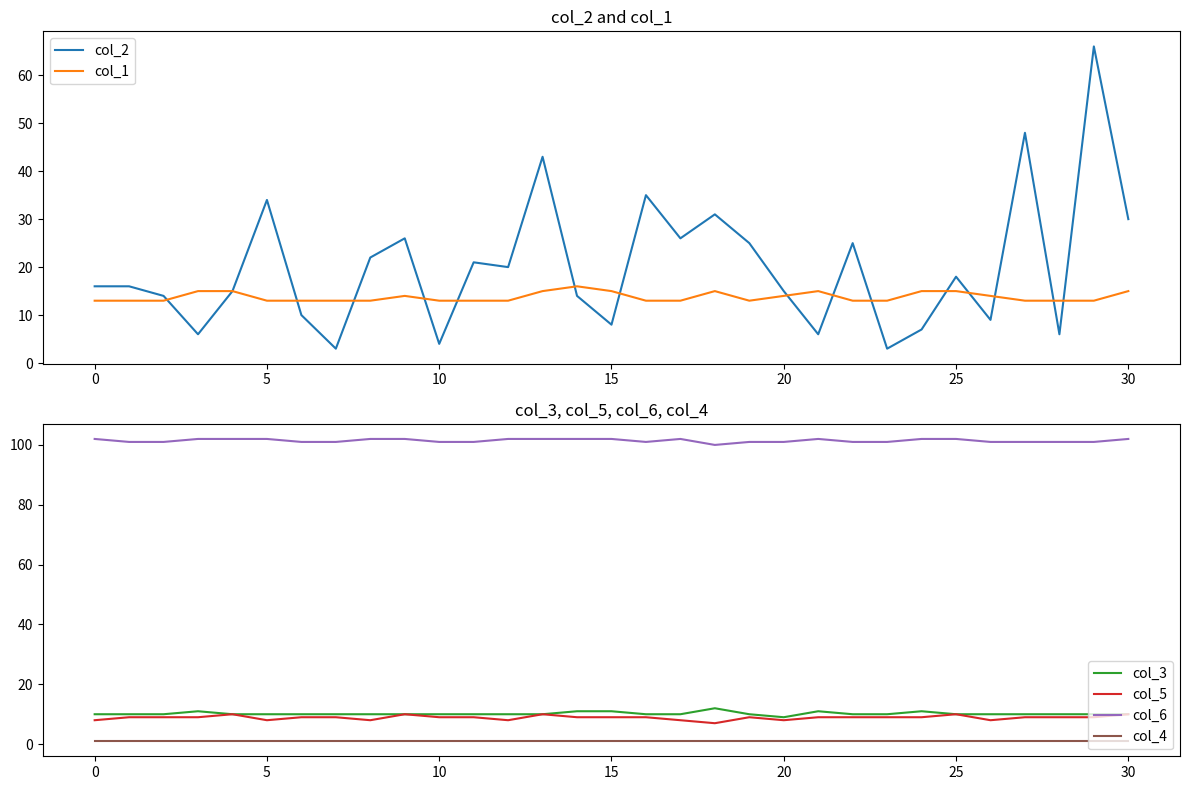

Is it true that col_2 equals 15 at 20?

True